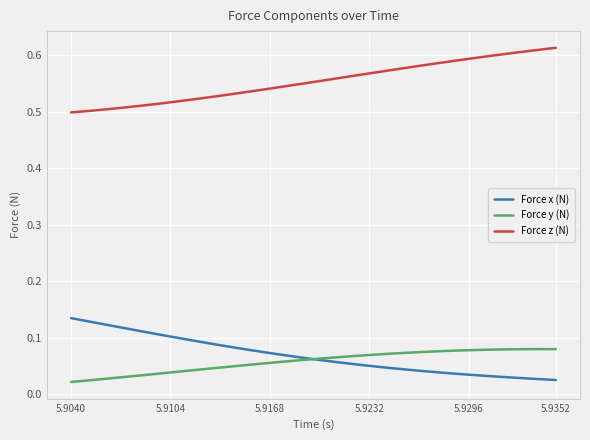

Rank the series by their maximum value, from lowest to highest.

Force y (N), Force x (N), Force z (N)